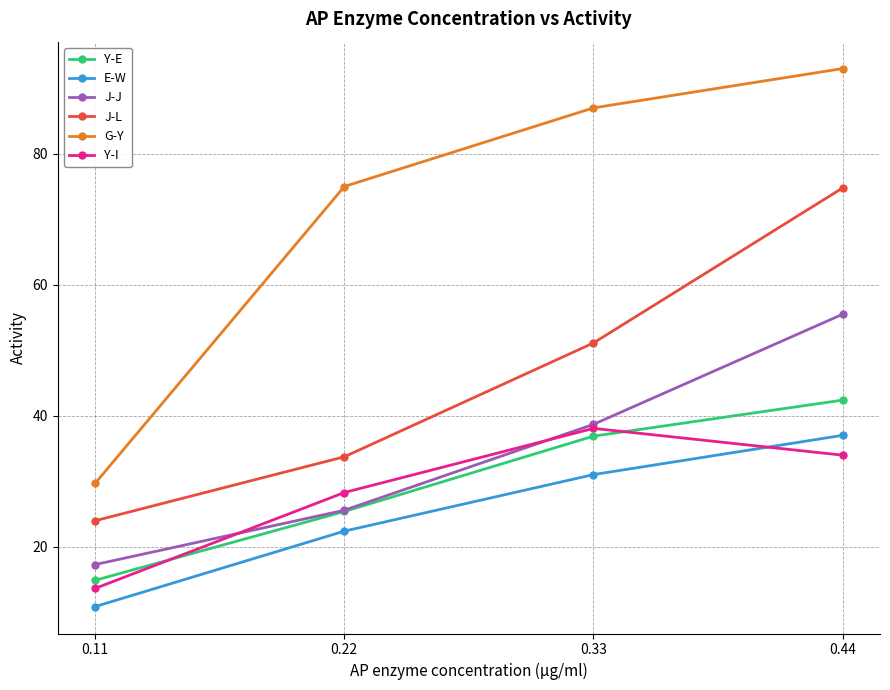

What is the approximate value of J-J at 0.11?

17.3